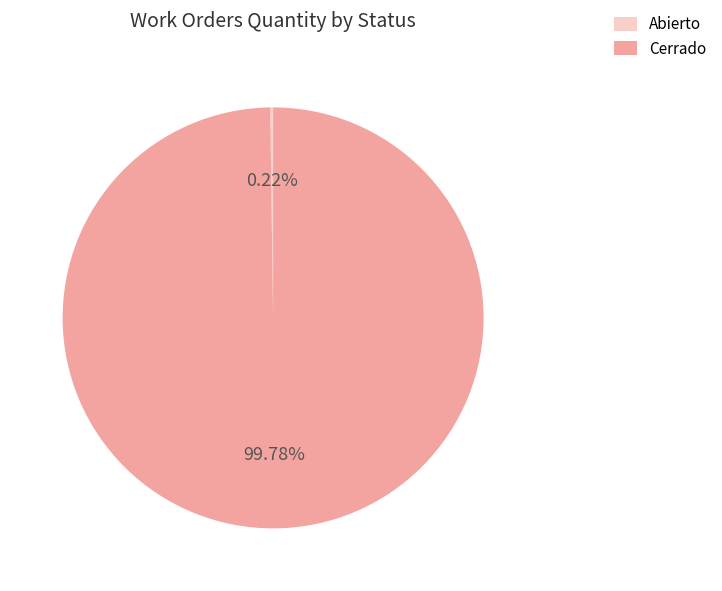

Is there any slice that represents more than half of the pie?

Yes